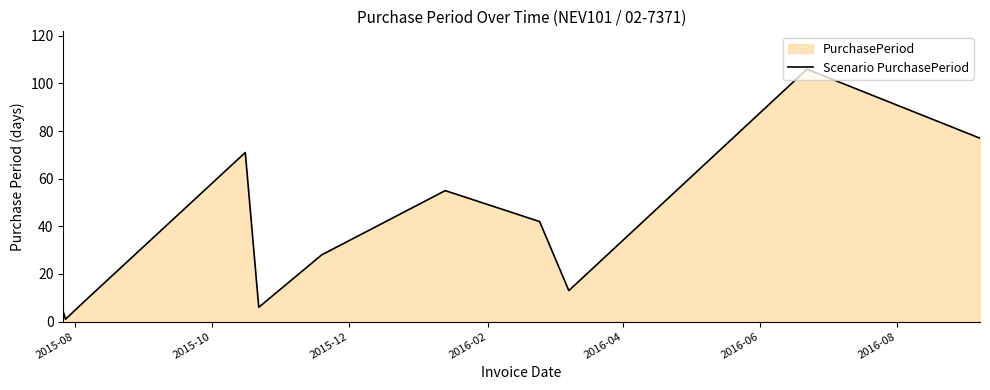

What is the maximum value shown in the chart?

106